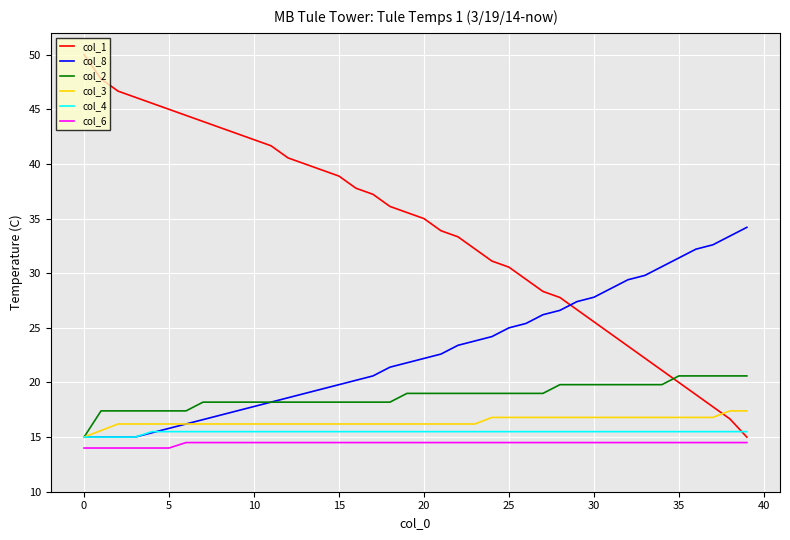

Which series has the largest total across all categories?

col_1